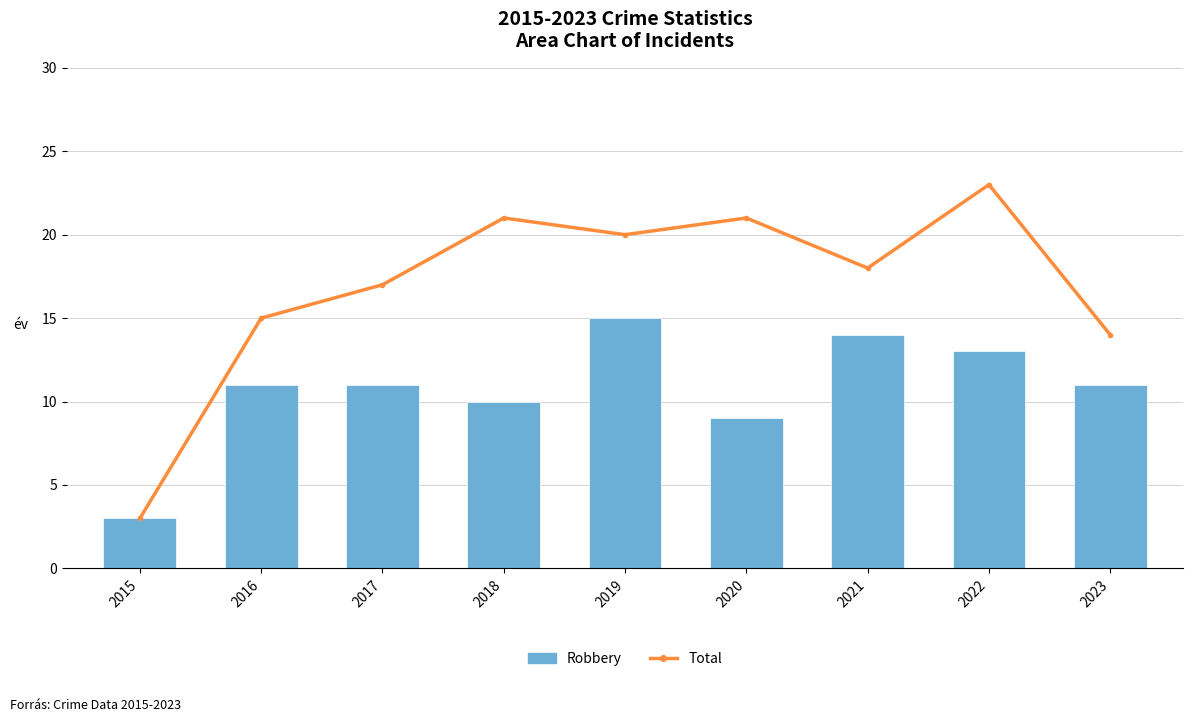

Which series has the widest spread of values?

Total